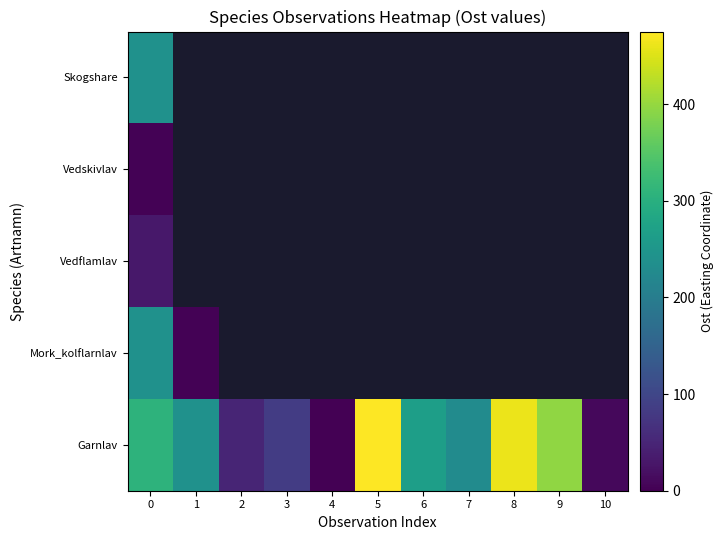

Is it true that Mork_kolflarnlav equals 408.1 at 0?

False